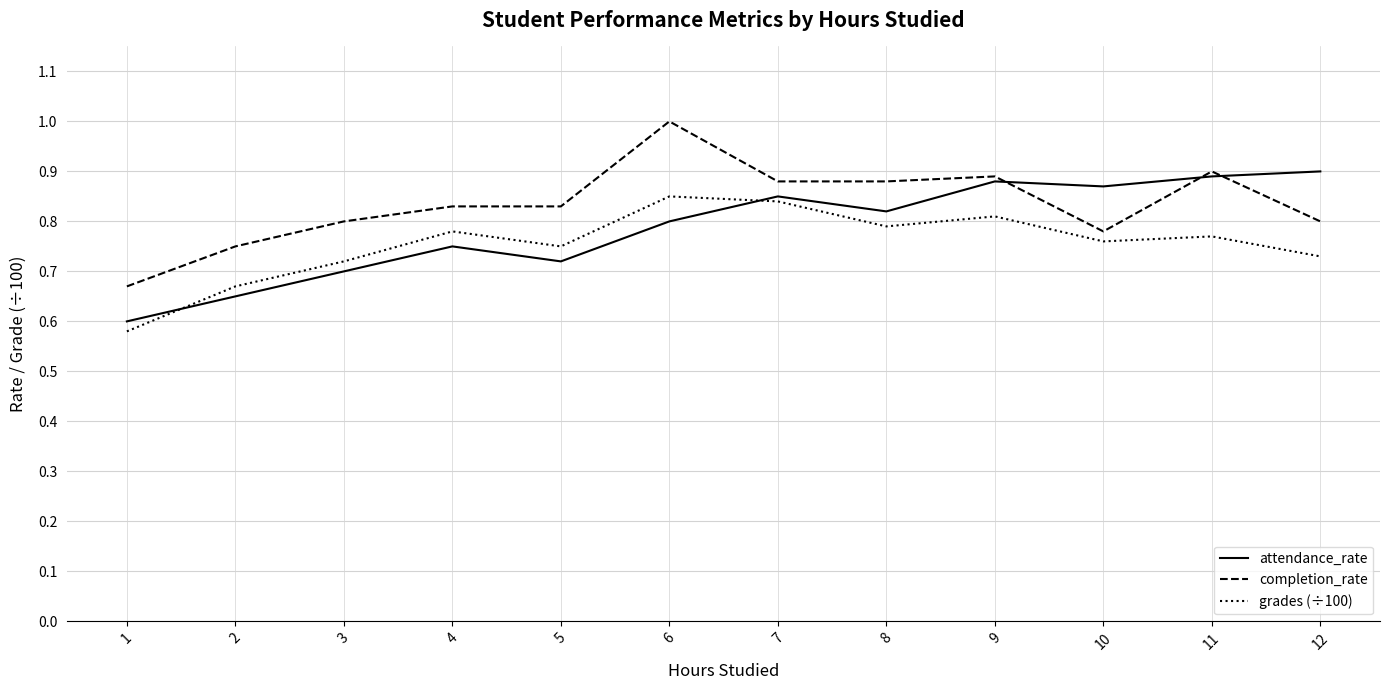

What is the total value across all series at 10?

2.4